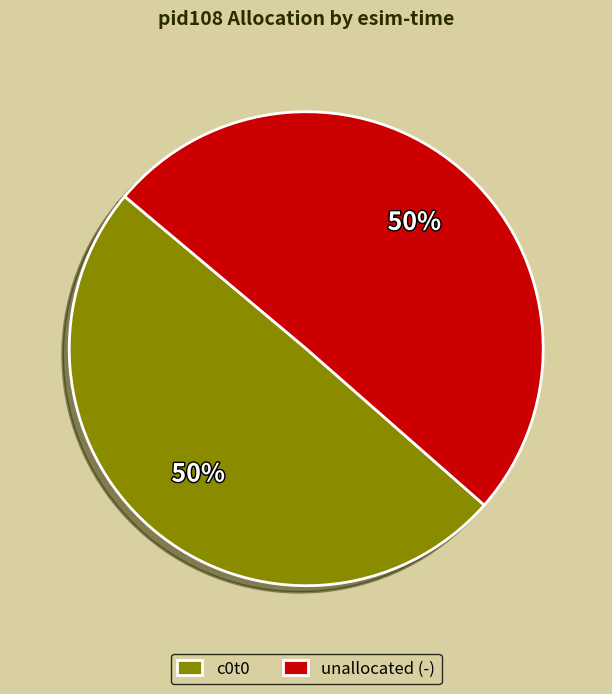

How many segments does this pie chart have?

2